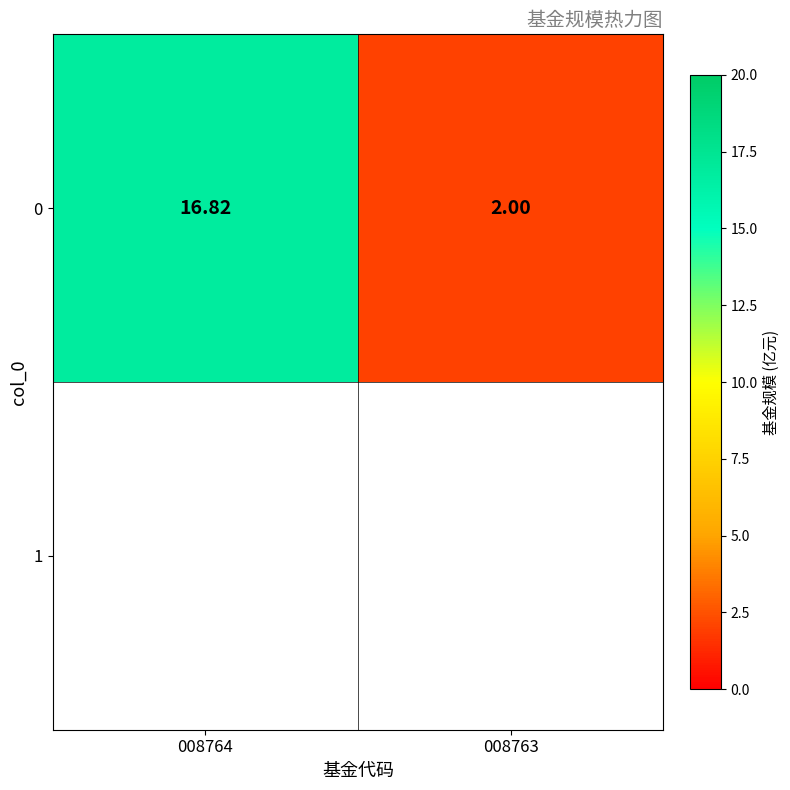

Reading left to right, what are all the values shown in this chart?

008764=16.8	008763=2.0